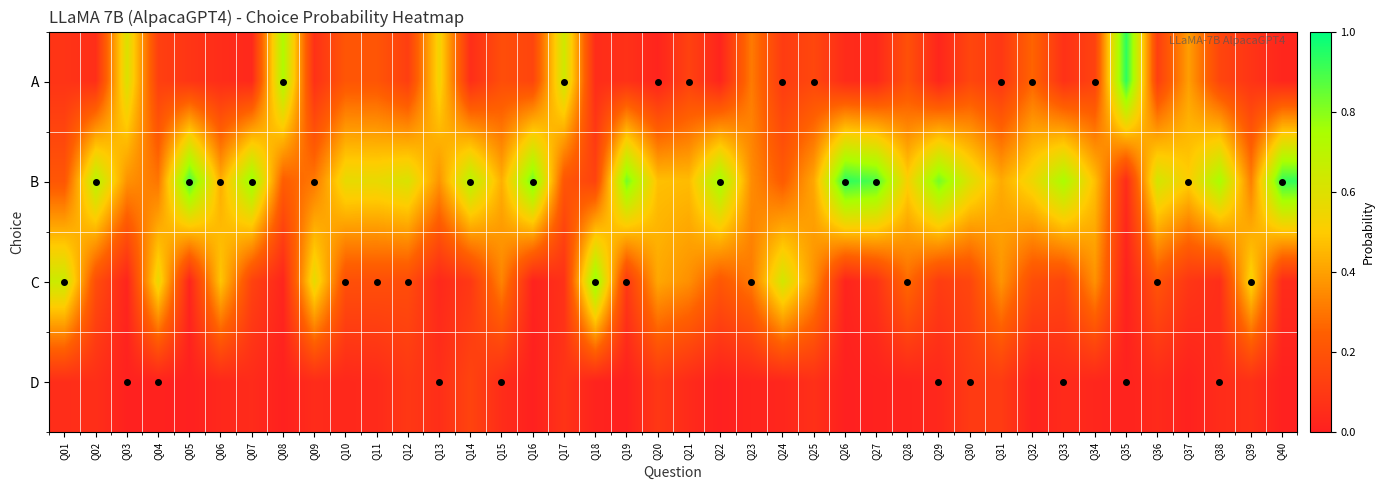

Rank the series by their maximum value, from lowest to highest.

D, C, B, A